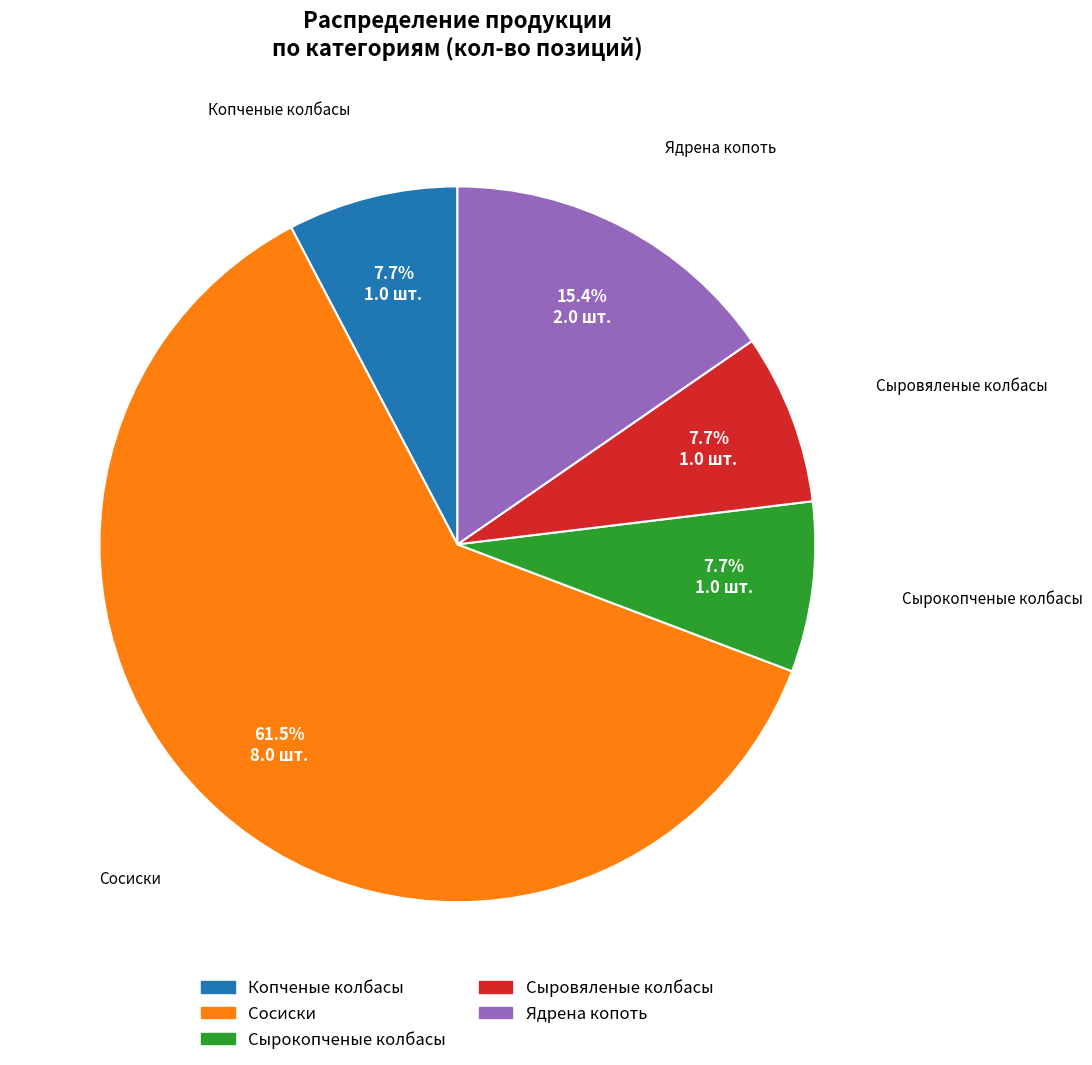

Approximately how many times larger is the value at Сыровяленые колбасы compared to Сырокопченые колбасы?

1.0